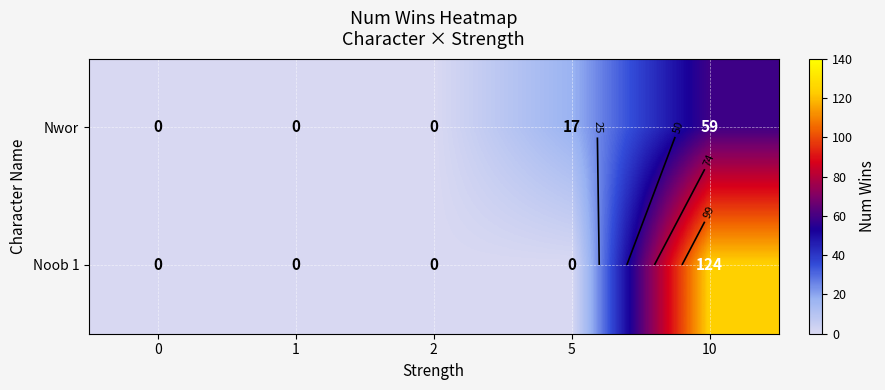

How many categories are shown in the chart?

5